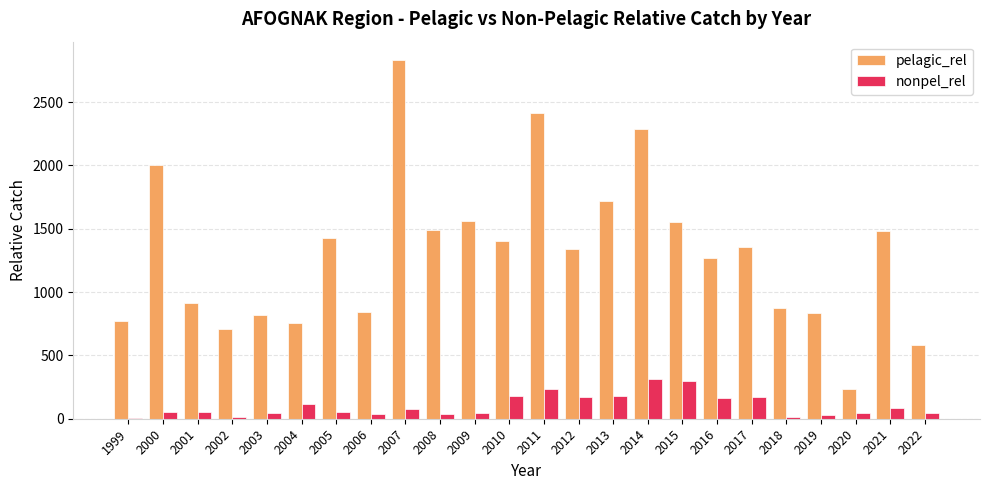

Between 2003 and 2008, which series saw the biggest shift?

pelagic_rel